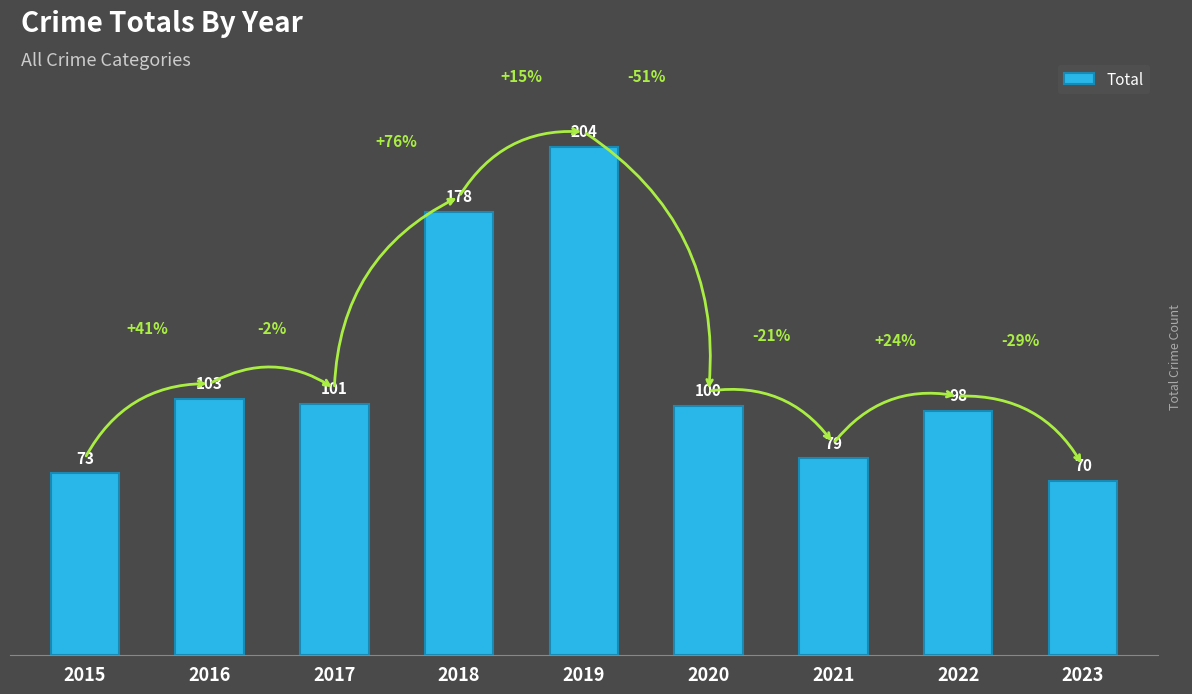

Does the chart contain stacked bars?

No